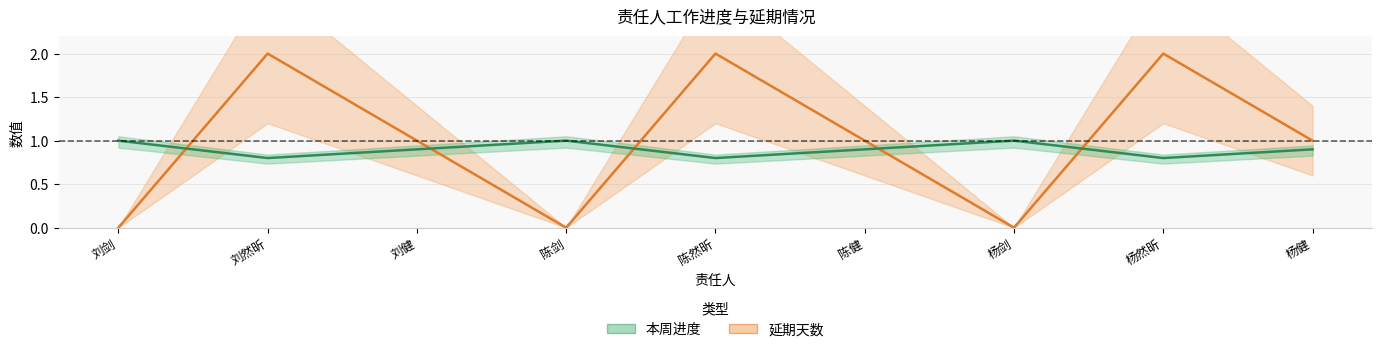

Rank the series at 刘剑 from lowest to highest value.

延期天数, 本周进度